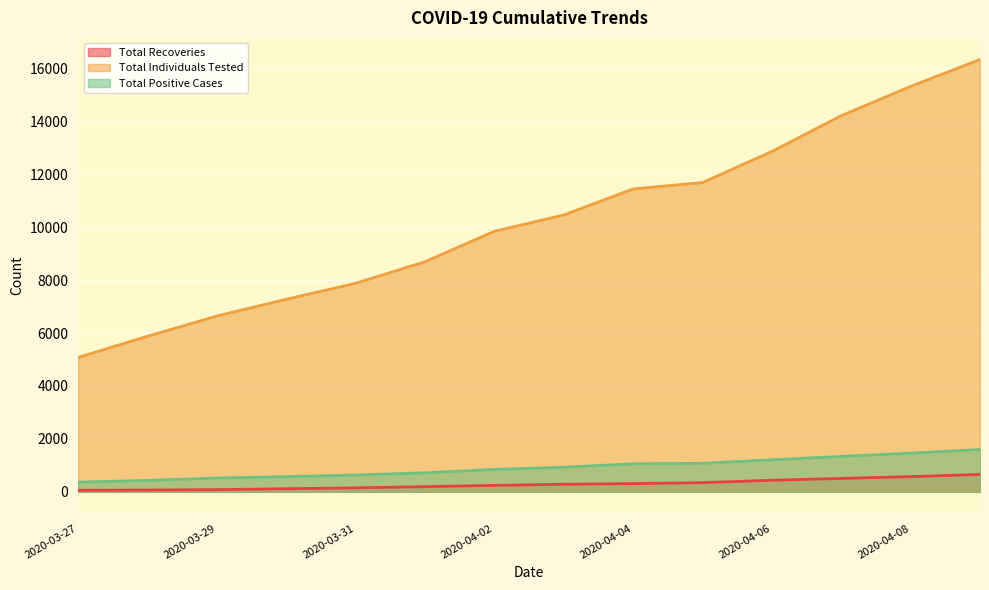

True or false: Total Individuals Tested and Total Positive Cases cross at least once.

False